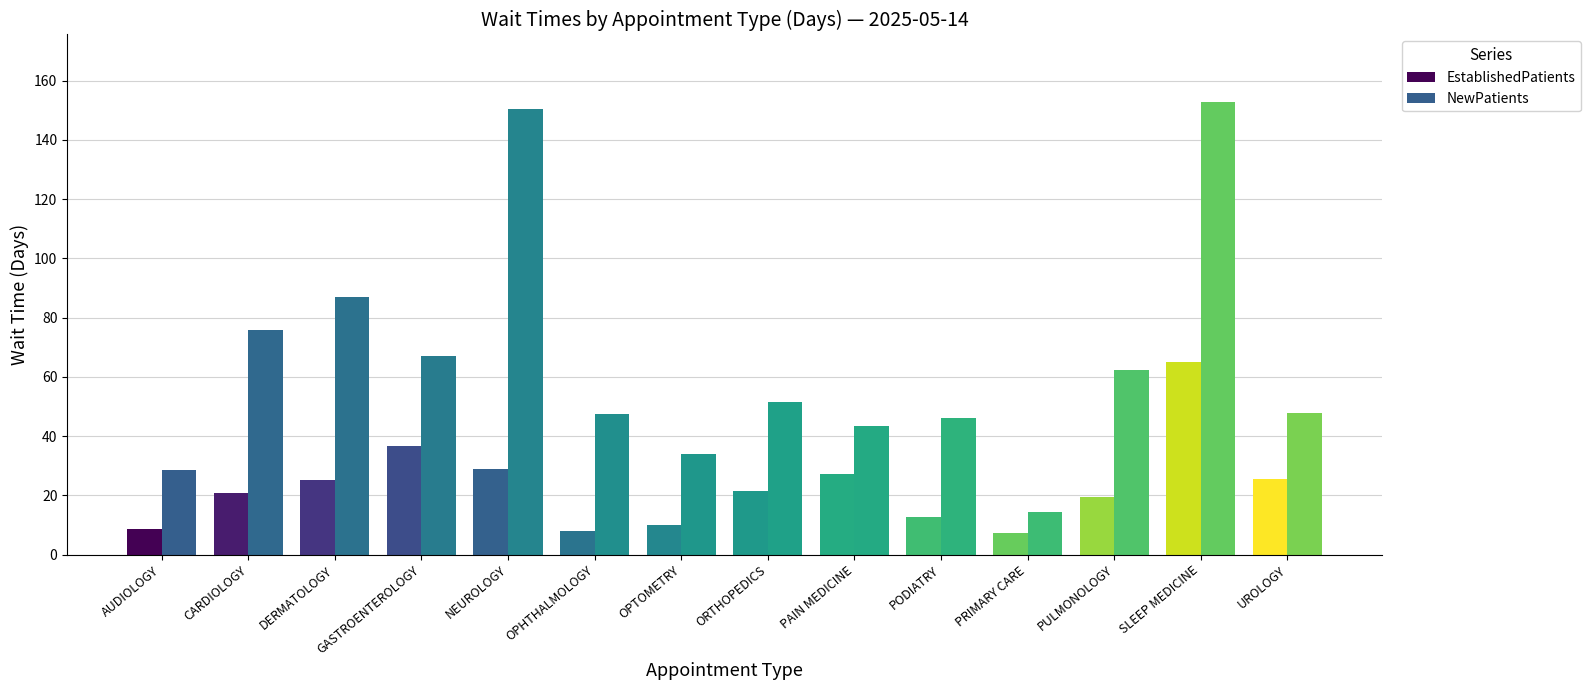

Is it true that EstablishedPatients equals 113.9 at SLEEP MEDICINE?

False